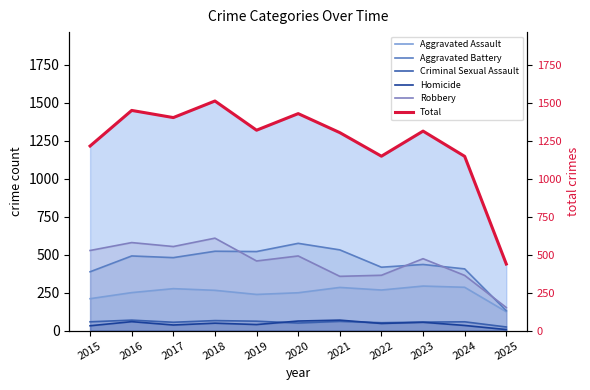

True or false: Aggravated Battery has a value of 574 at 2020.

True